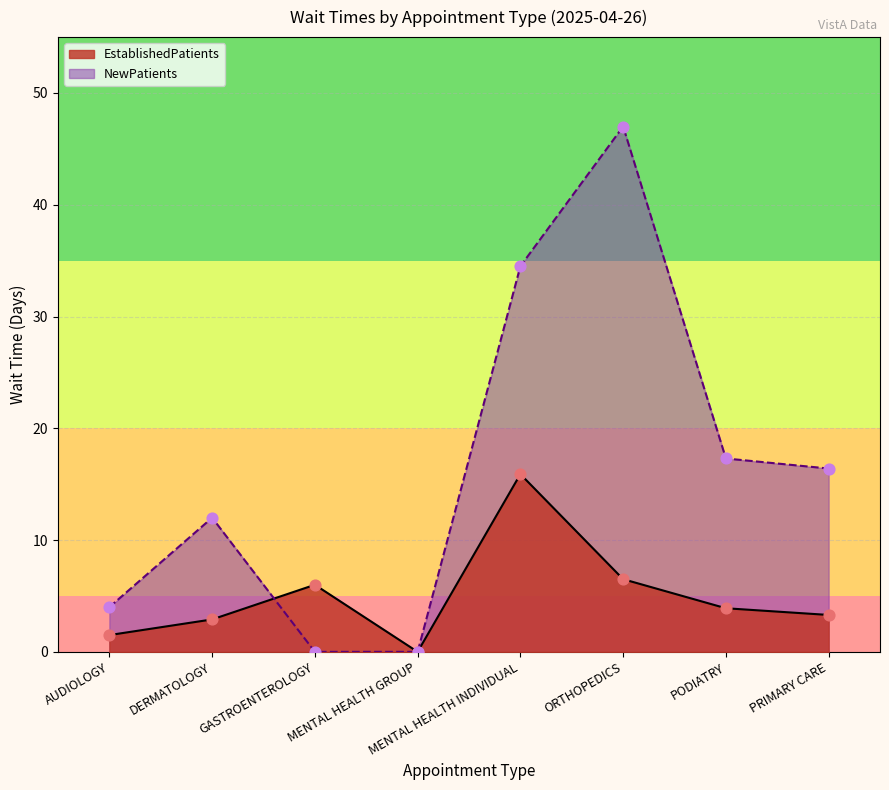

Which series has the largest total across all categories?

NewPatients